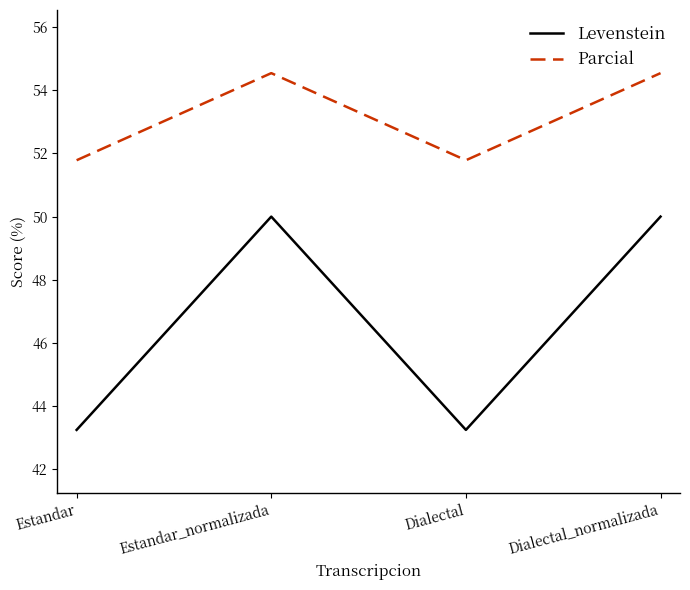

Is the value of Parcial at Dialectal_normalizada greater than the value of Levenstein at Estandar_normalizada?

Yes